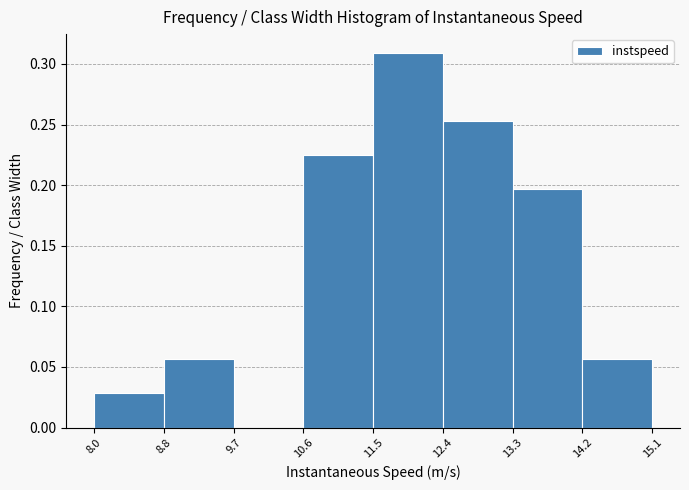

Reading left to right, transcribe this chart: for each bar, give the range it covers on the x-axis and its height. The values are not printed on the chart, so give them approximately, as read against the axis.

8.0 to 8.8: 0.030
8.8 to 9.7: 0.055
9.7 to 10.6: 0
10.6 to 11.5: 0.225
11.5 to 12.4: 0.310
12.4 to 13.3: 0.255
13.3 to 14.2: 0.195
14.2 to 15.1: 0.055